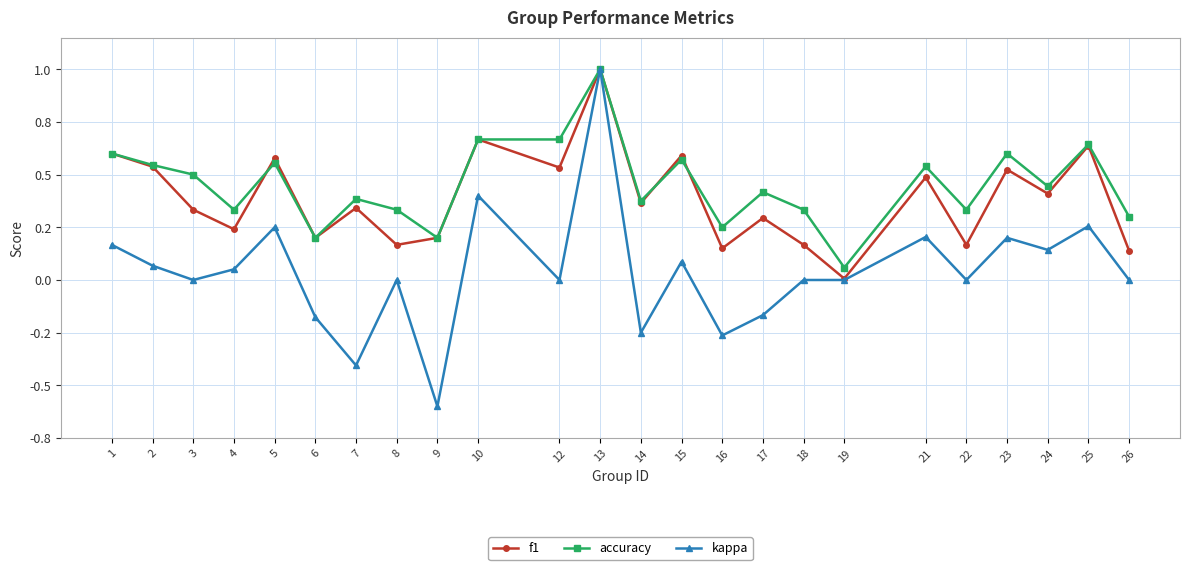

Is this an area chart (filled region under the line)?

No